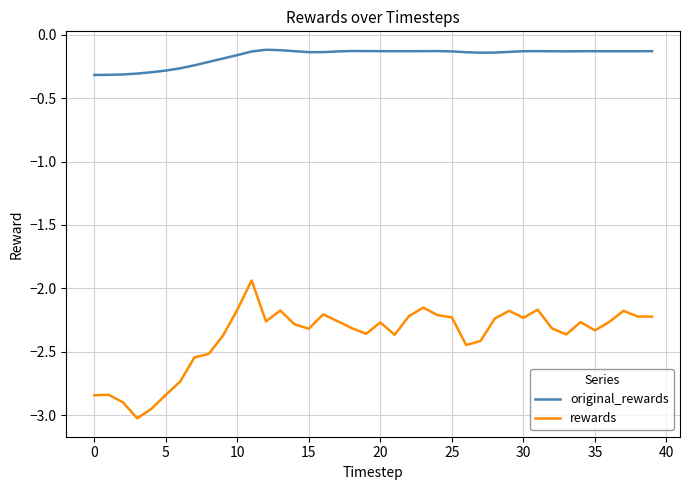

True or false: original_rewards and rewards cross at least once.

False